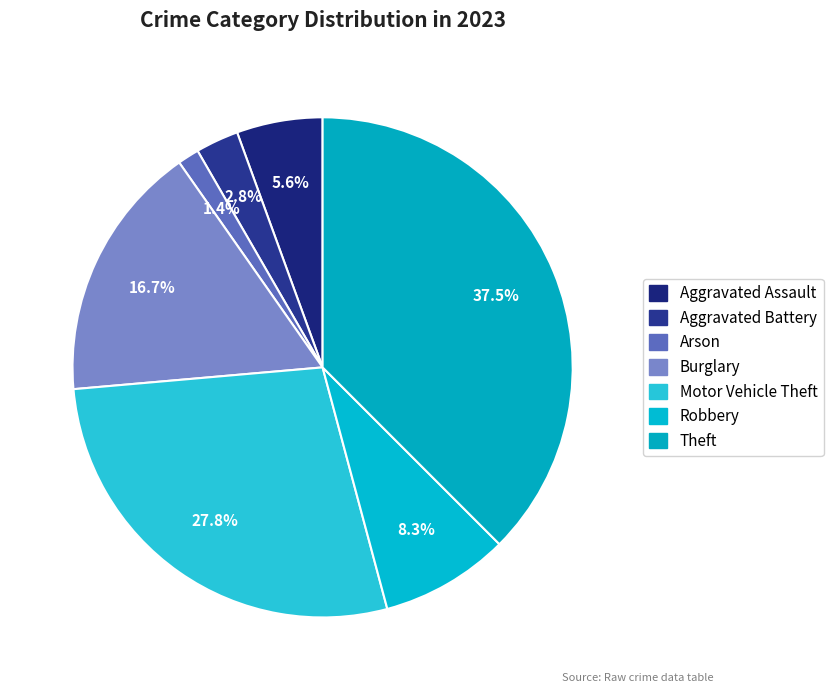

Count the number of slices in the pie.

7